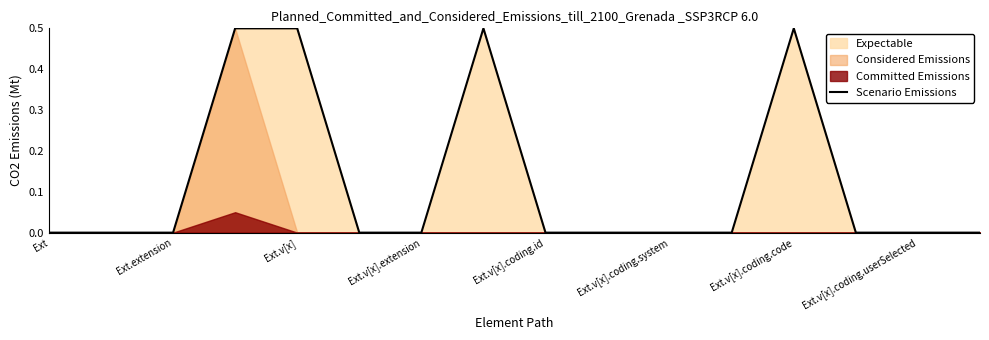

Reading right to left, list all the values displayed in this chart.

0.0	0.0	0.0	0.5	0.0	0.0	0.0	0.0	0.5	0.0	0.0	0.5	0.5	0.0	0.0	0.0